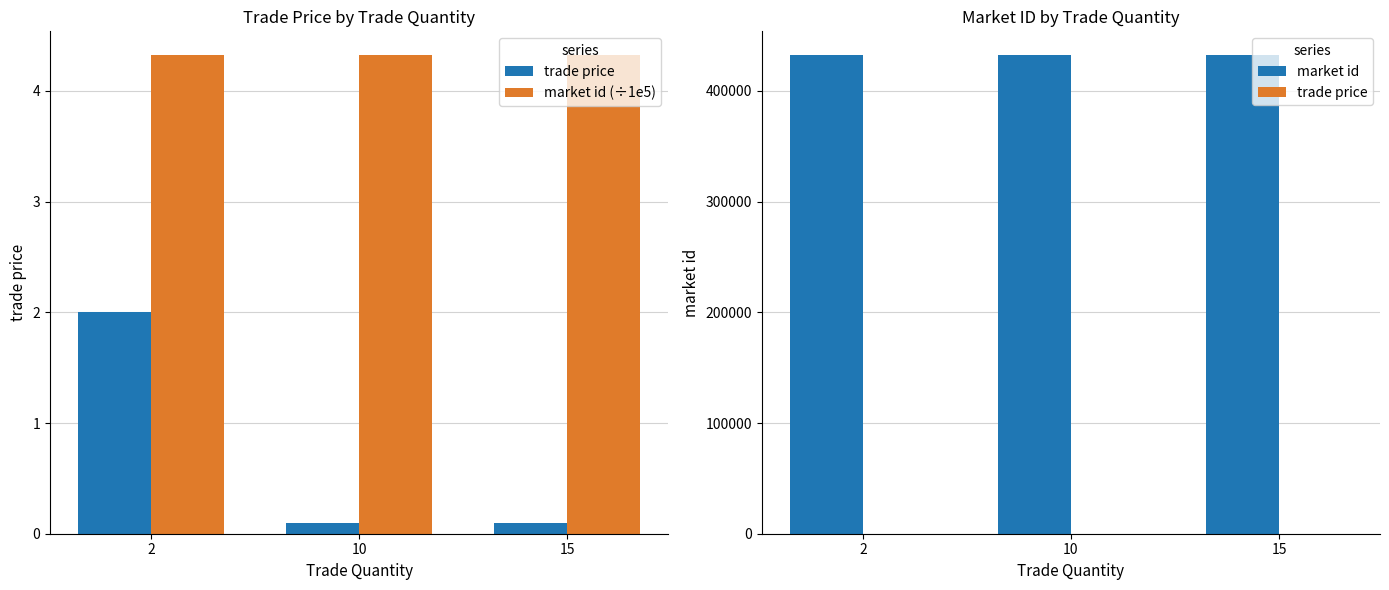

How many bars are there in total?

9